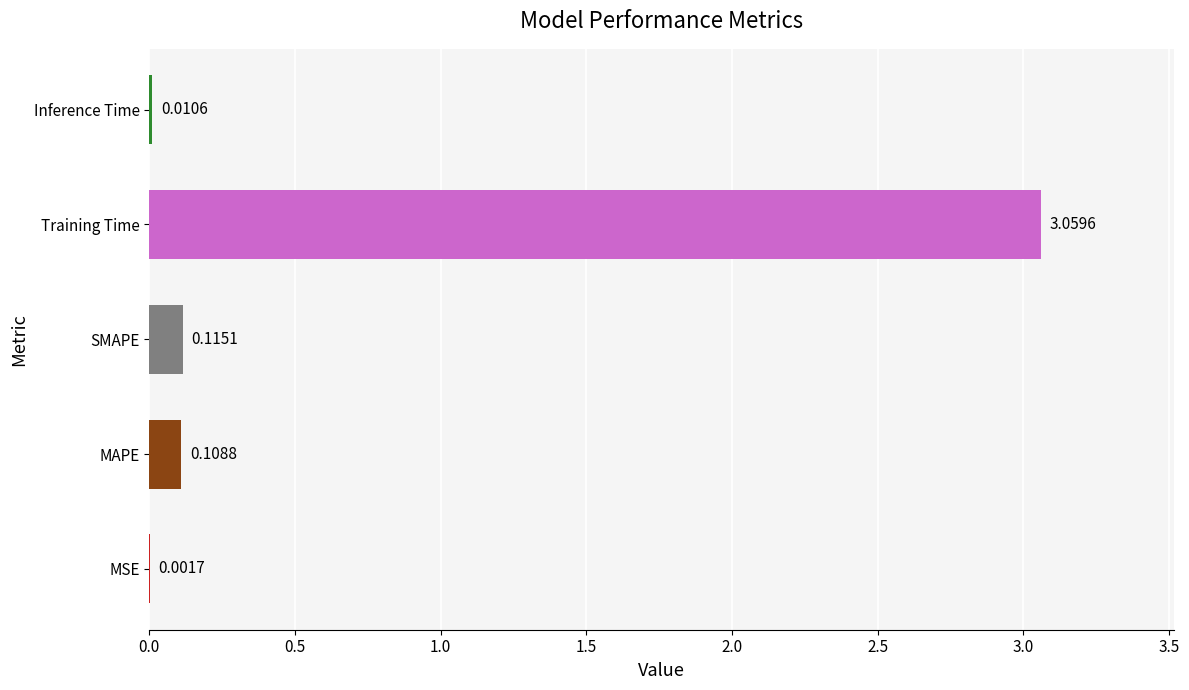

Where is the data nearest to the value 1?

SMAPE